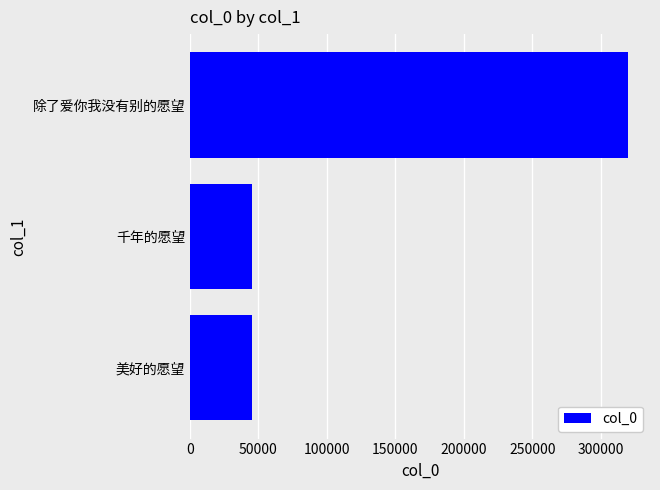

What is the ratio of the value at 美好的愿望 to the value at 千年的愿望?

1.0